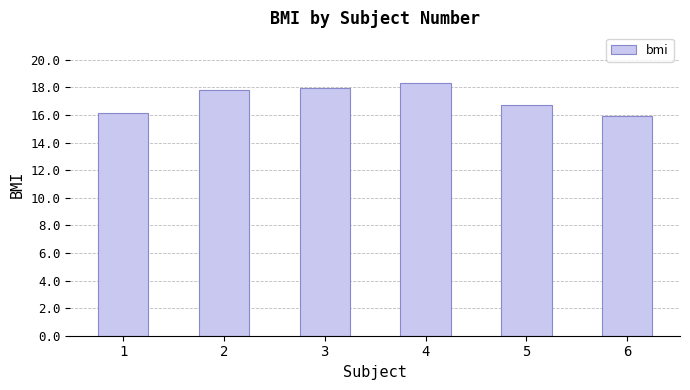

Which category has the lowest value across all series?

6